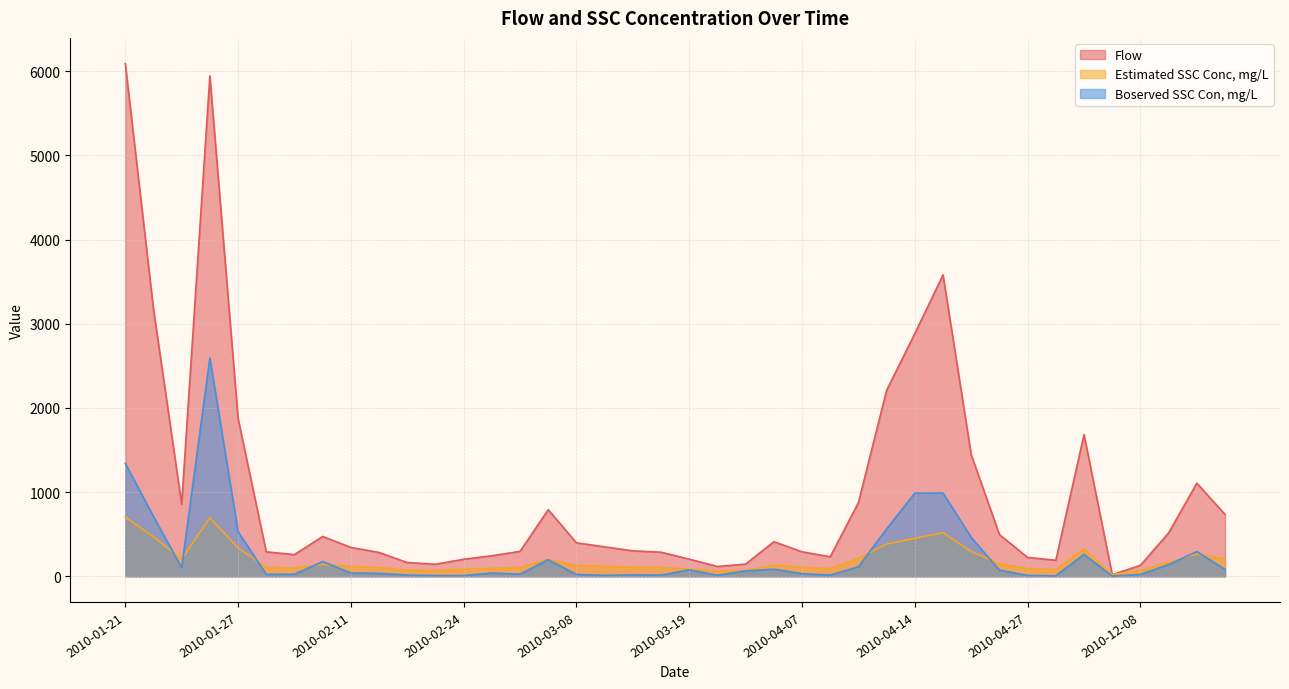

In Estimated SSC Conc, mg/L, how many points are higher than both neighbors (excluding endpoints)?

7